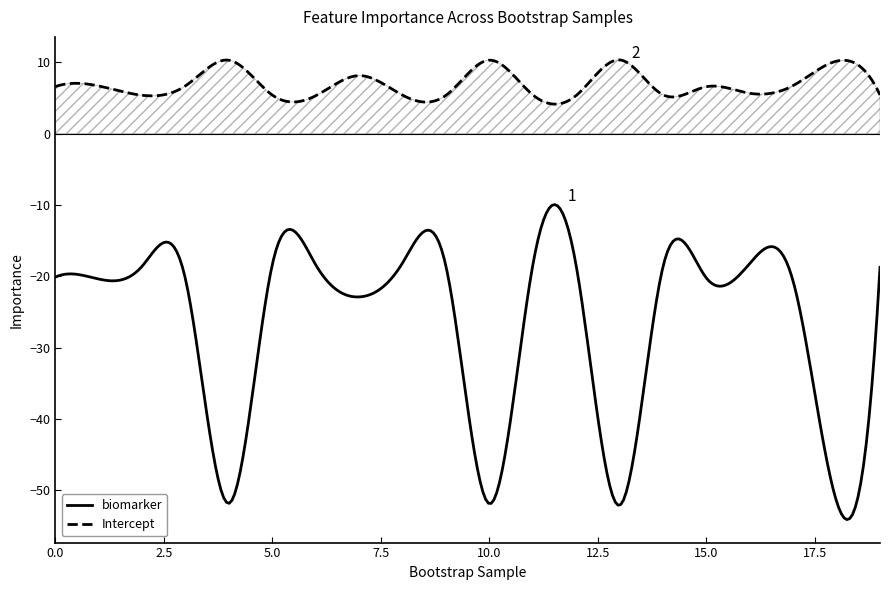

Which series has the largest total across all categories?

Intercept